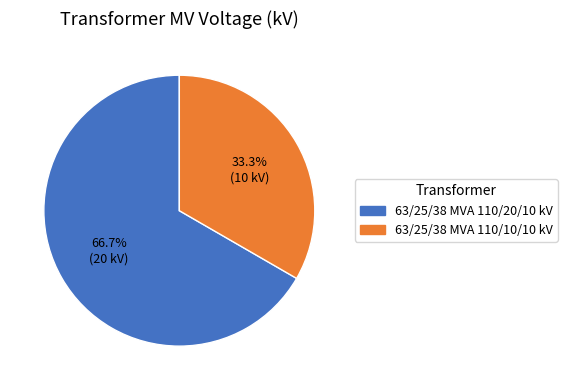

True or false: 63/25/38 MVA 110/10/10 kV accounts for 39% of the total.

False